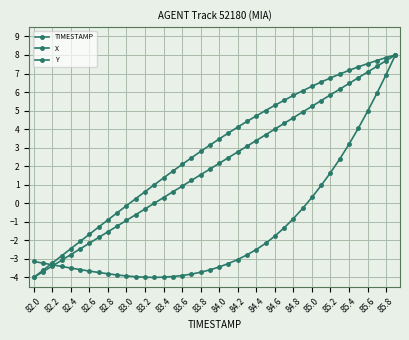

How many lines are shown in the chart?

3